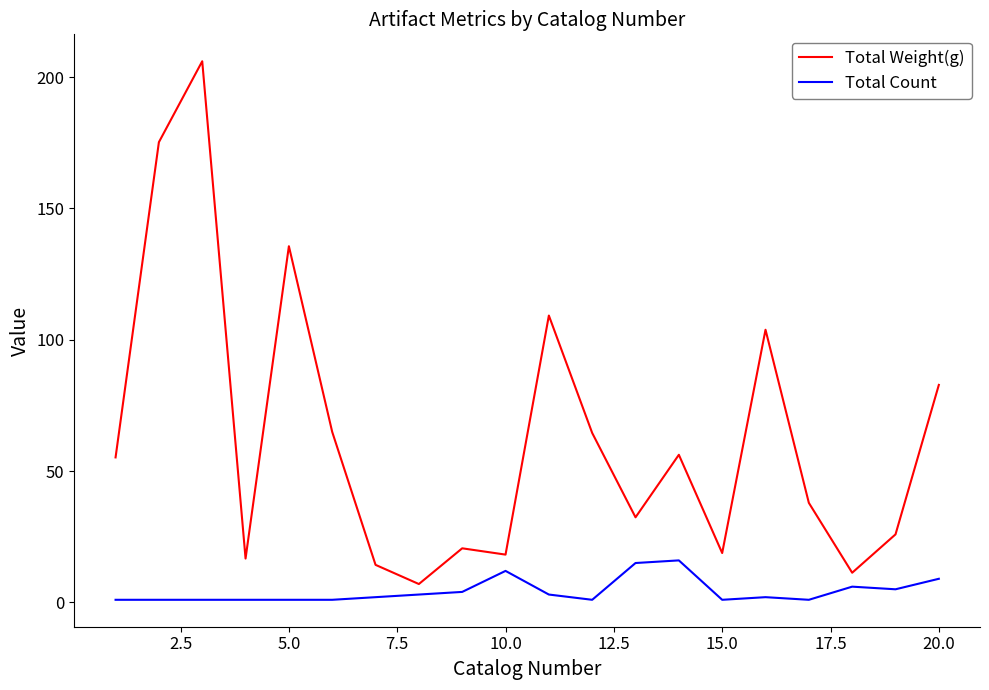

What is the sum of all Total Count values?

86.0